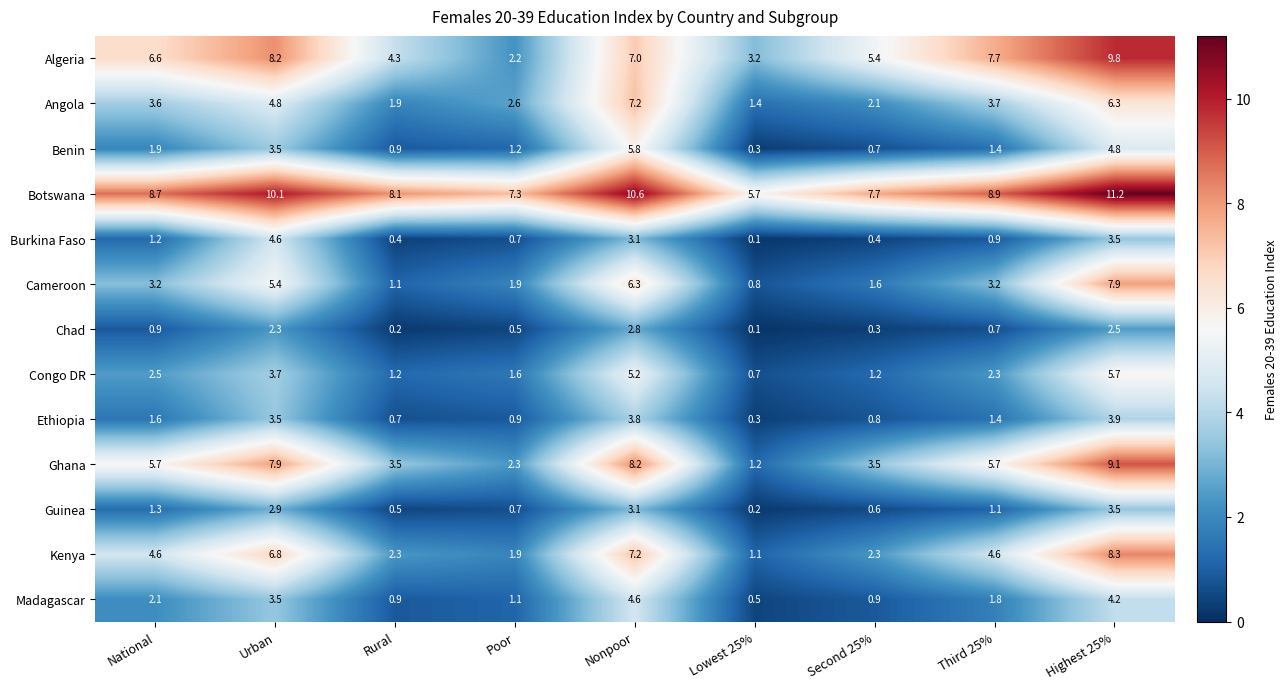

Which series has the largest range (max minus min)?

Ghana